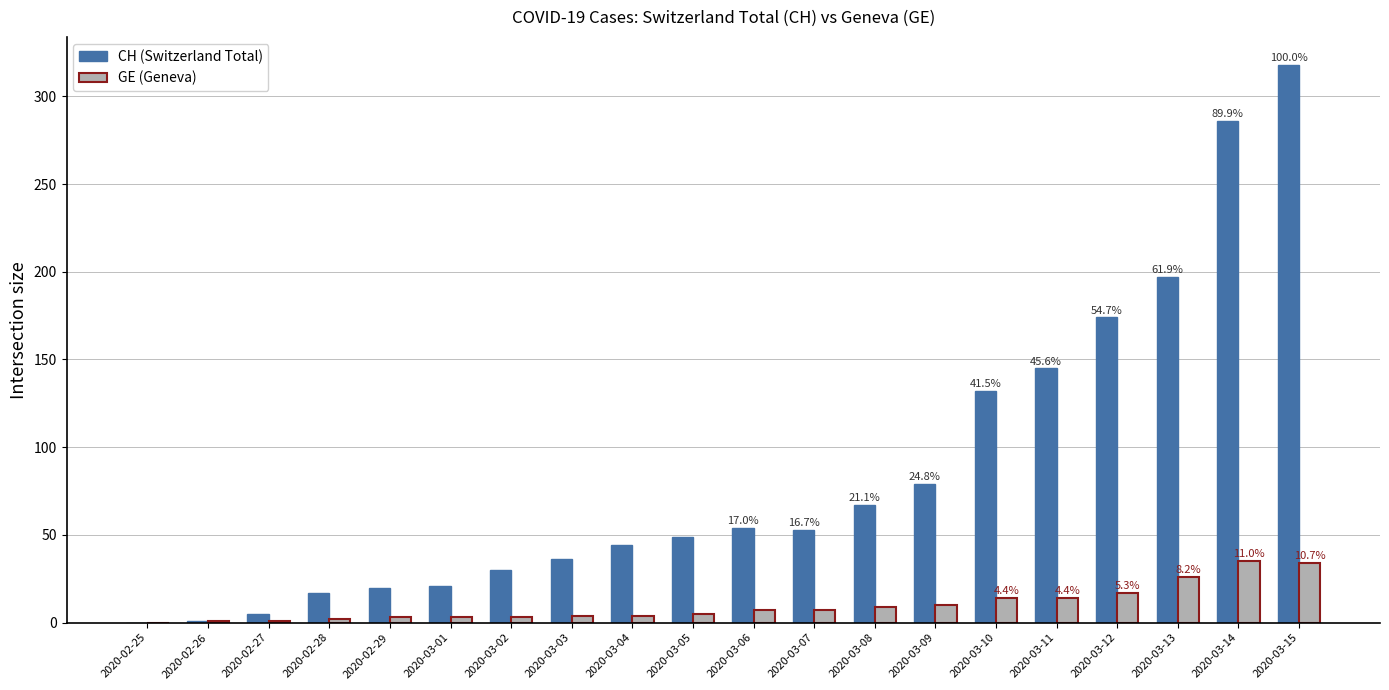

What is the maximum value shown in the chart?

318